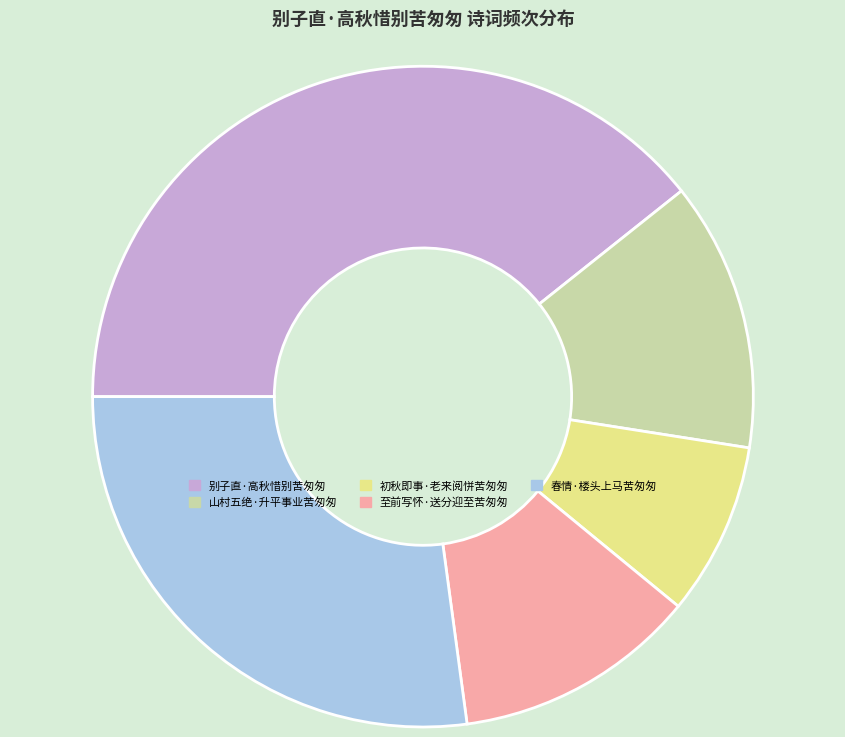

What is the ratio of the value at 山村五绝·升平事业苦匆匆 to the value at 至前写怀·送分迎至苦匆匆?

1.1